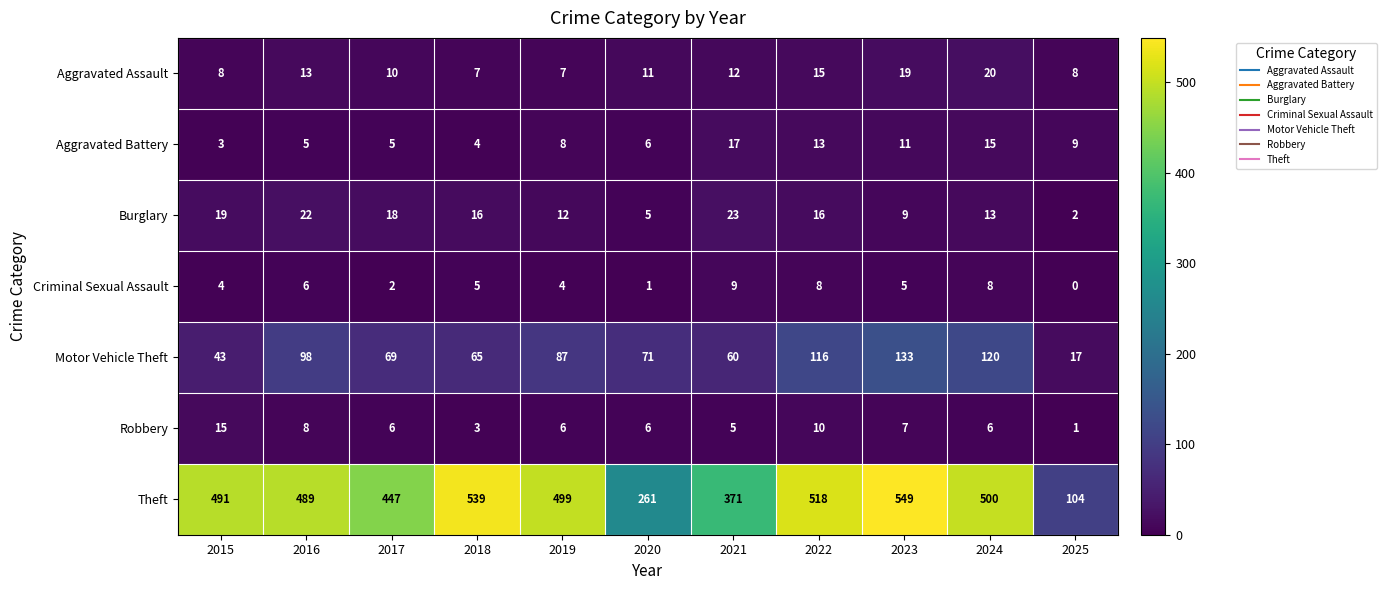

List the labels in order of Theft value, smallest first.

2025, 2020, 2021, 2017, 2016, 2015, 2019, 2024, 2022, 2018, 2023